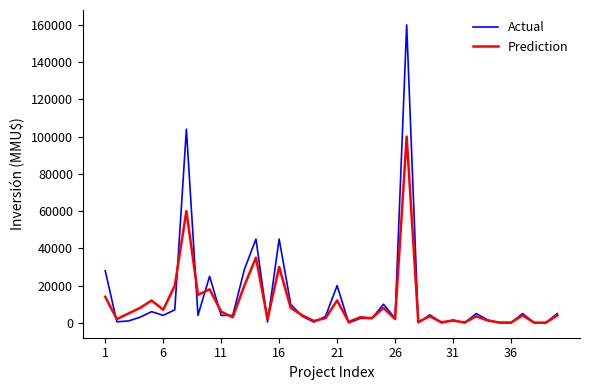

List the series in order of their peak value, lowest first.

Prediction, Actual